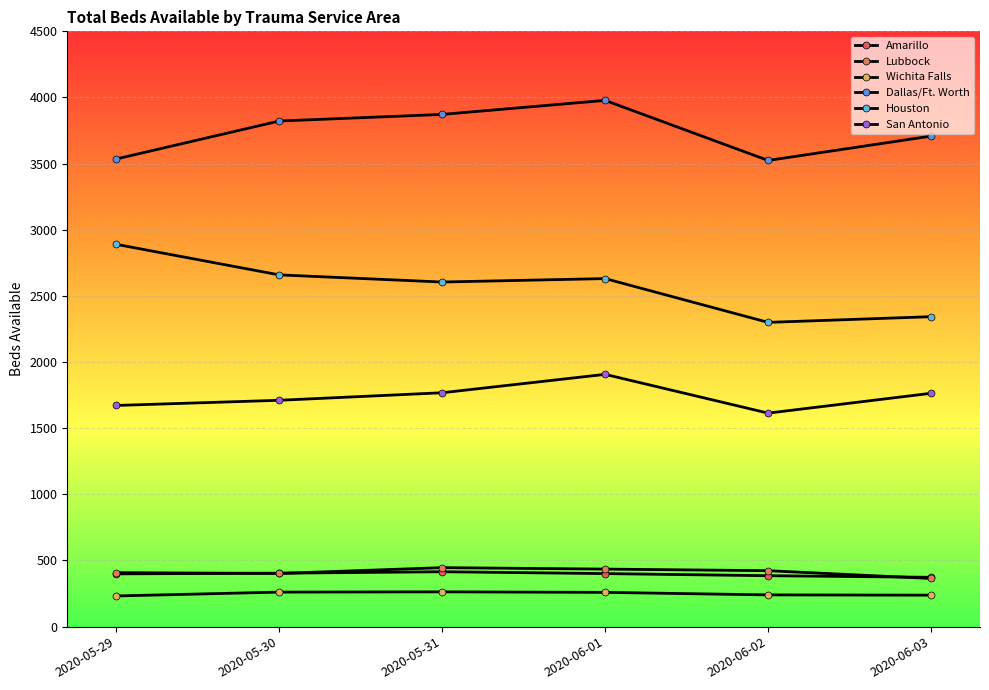

True or false: Amarillo has a value of 572 at 2020-06-01.

False